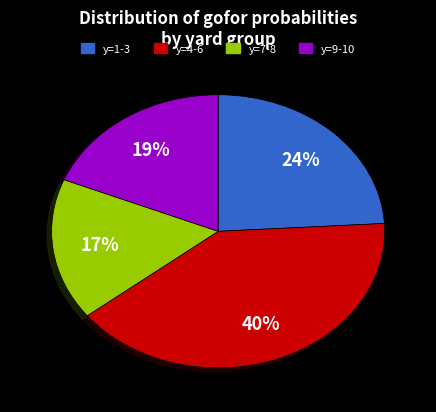

Does any single category account for the majority?

No